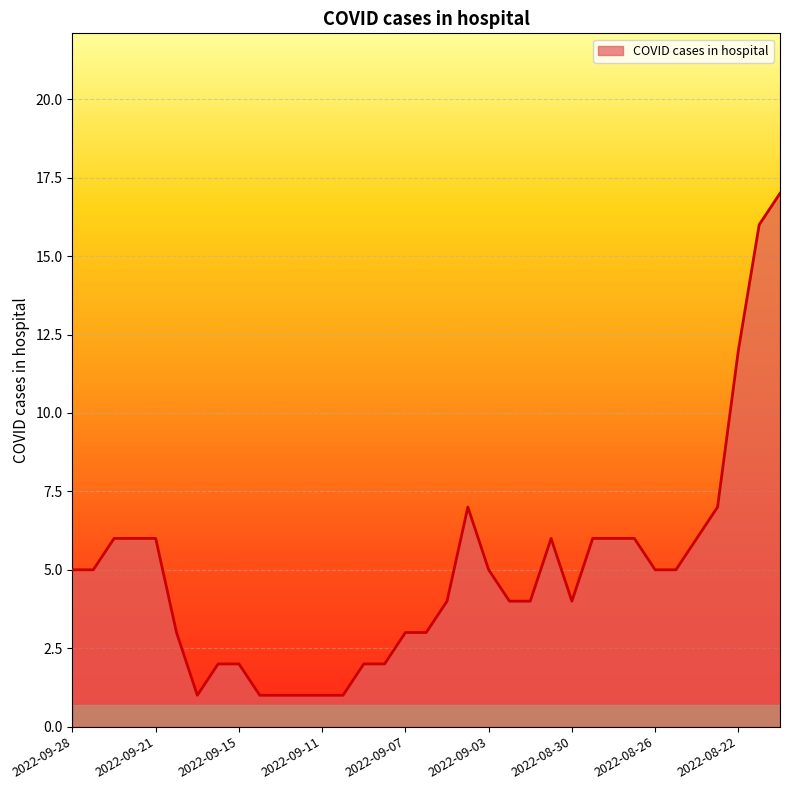

What is the difference between the maximum and minimum values?

16